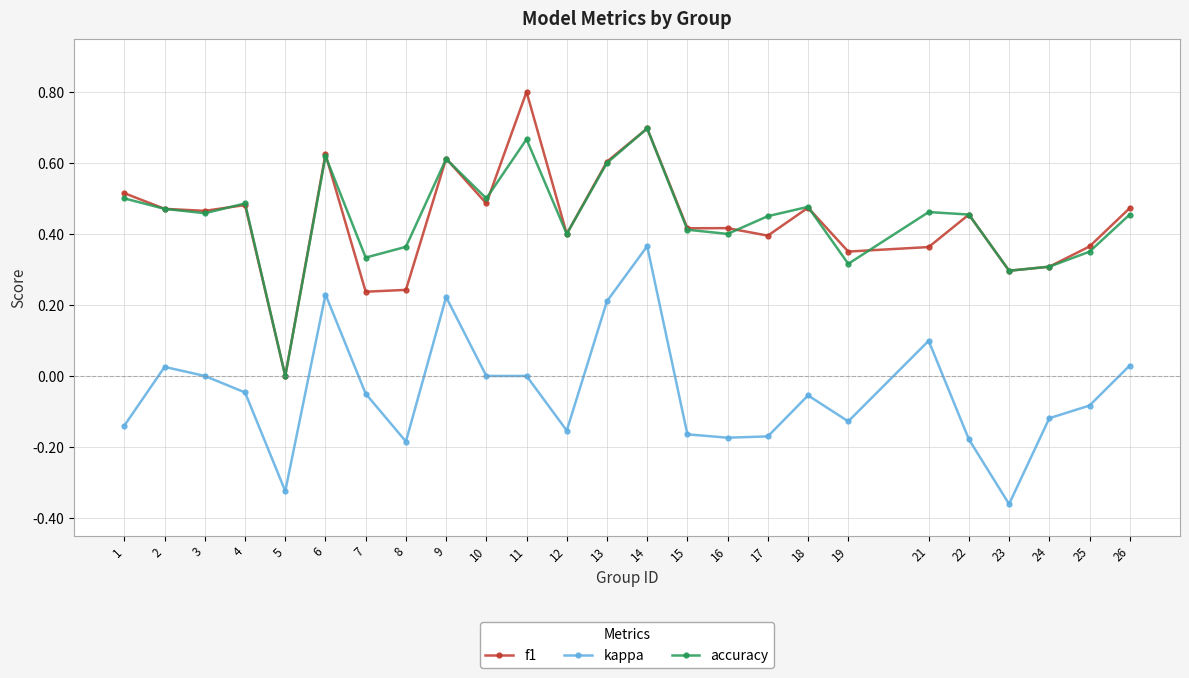

What are all the series names shown in the legend?

f1, kappa, accuracy